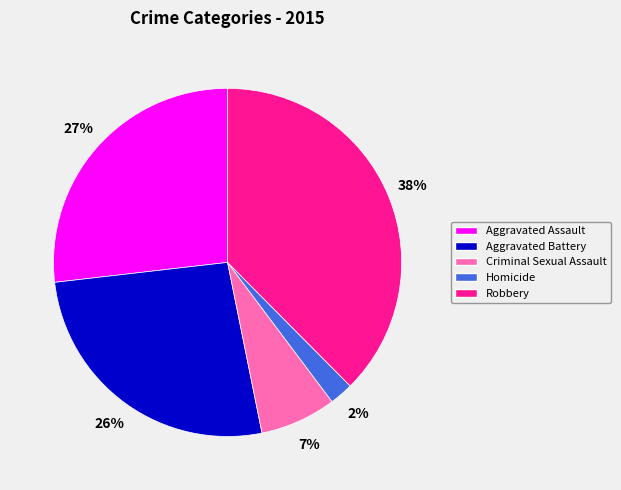

To the nearest percent, what is the difference between the Criminal Sexual Assault and Homicide slice percentages?

5%